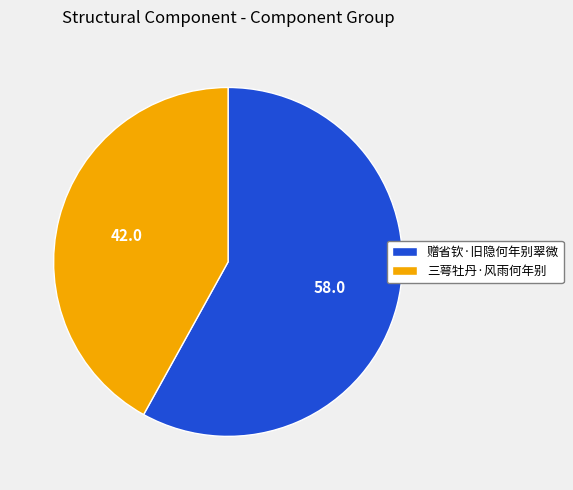

Between 赠省钦·旧隐何年别翠微 and 三萼牡丹·风雨何年别, which is larger?

赠省钦·旧隐何年别翠微